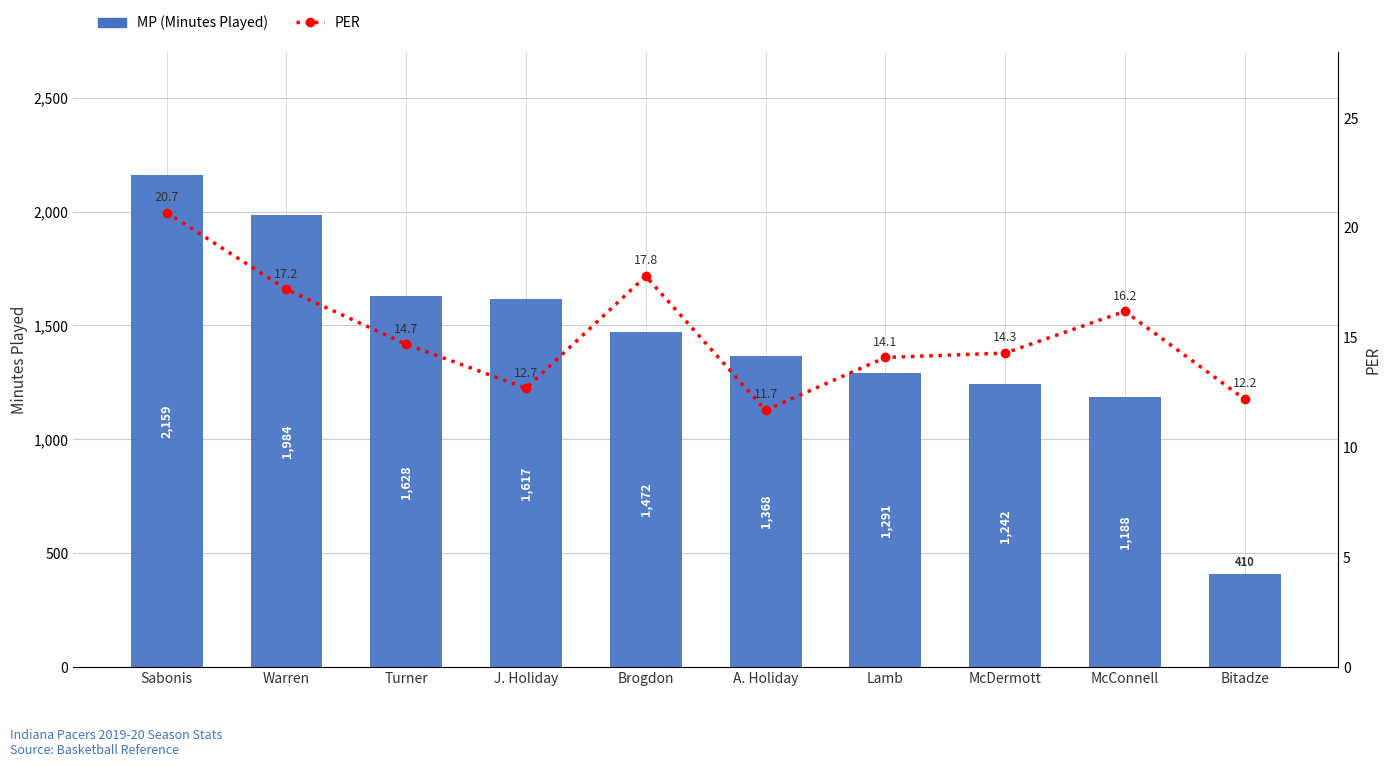

Rank the series by their average value, from lowest to highest.

PER, MP